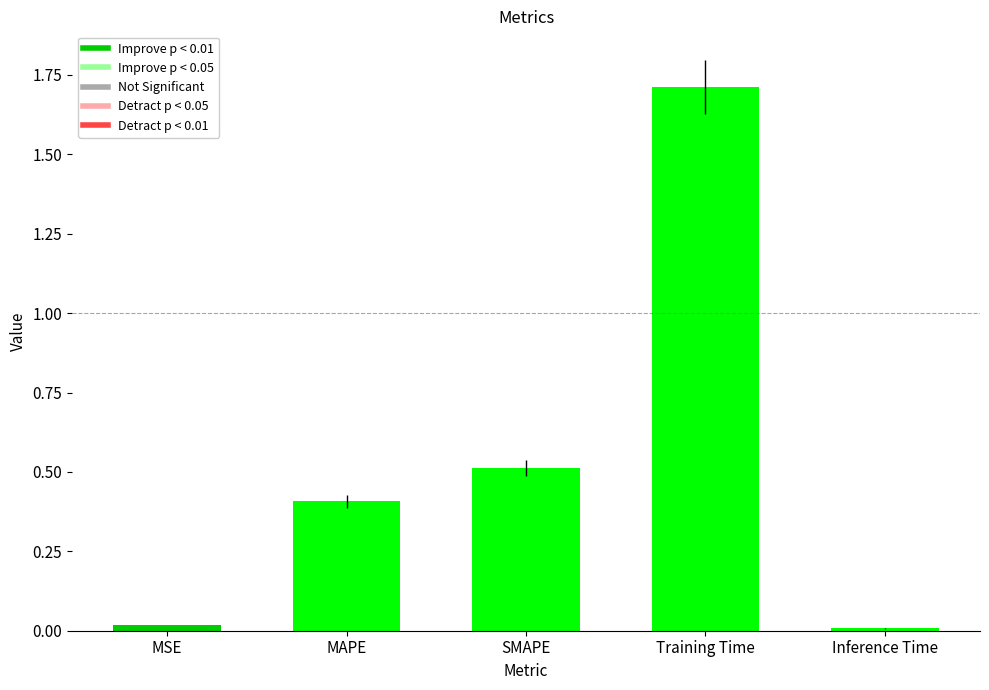

What is the greatest value displayed?

1.7